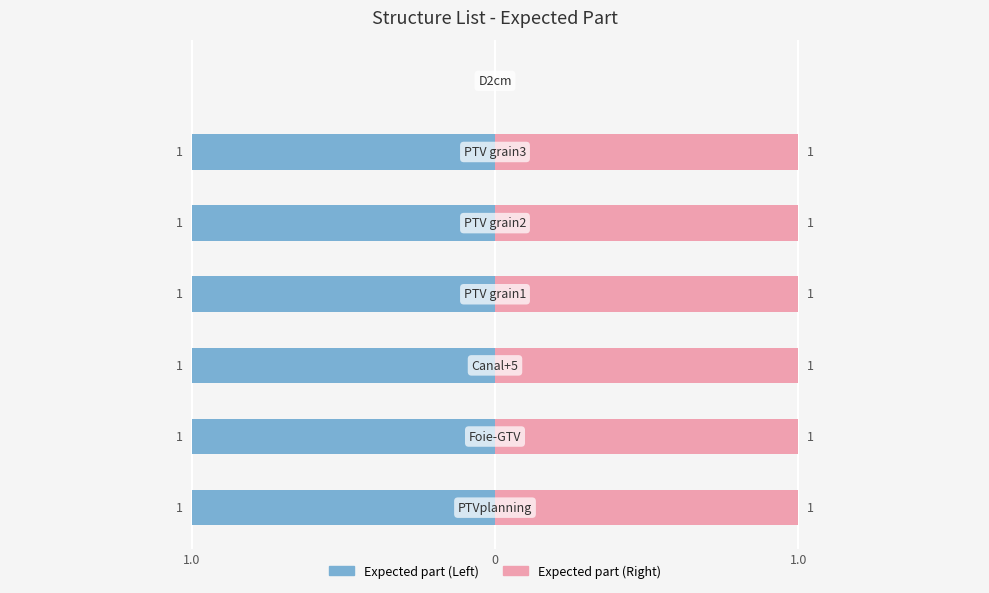

What is the label of the 6th bar from the left?

PTV grain3